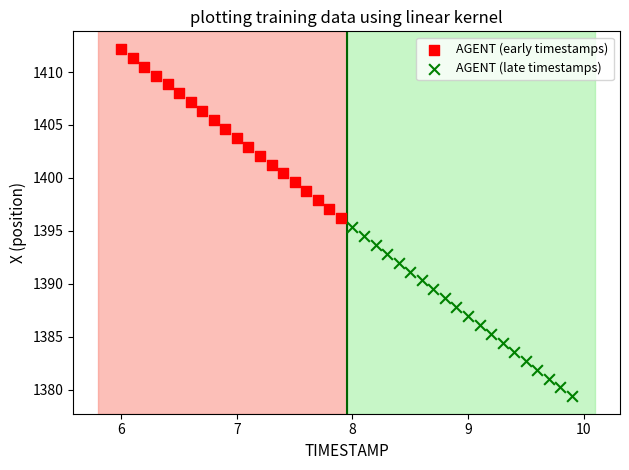

Which series reaches the minimum Y coordinate?

AGENT (late timestamps)